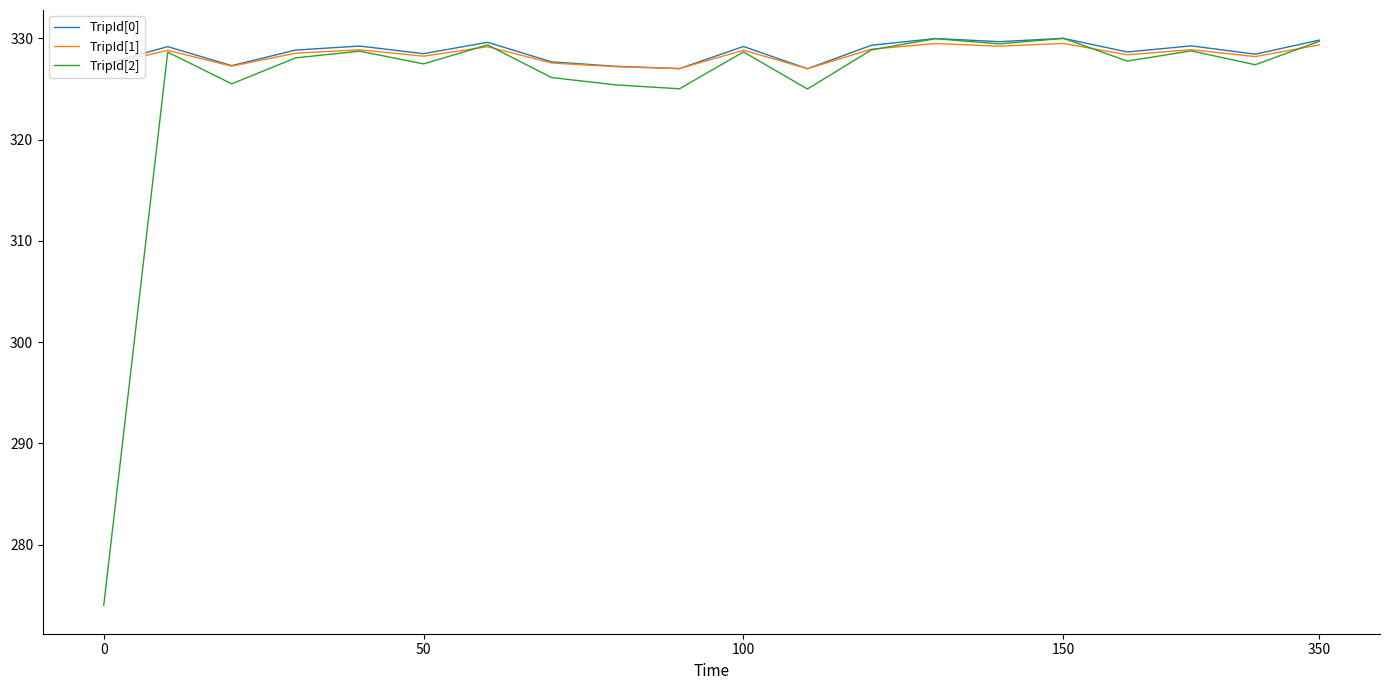

What is the minimum value shown in the chart?

274.0